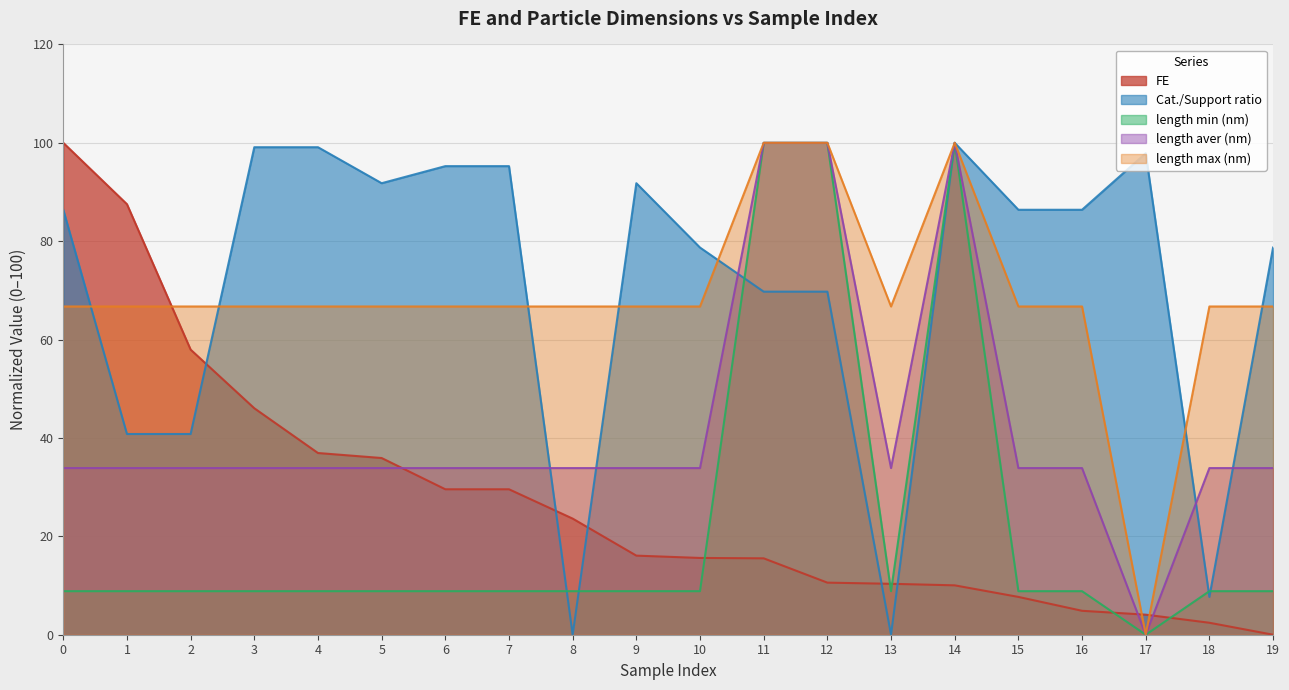

What is the value of the length aver (nm) point at the 14th from the left?

33.9